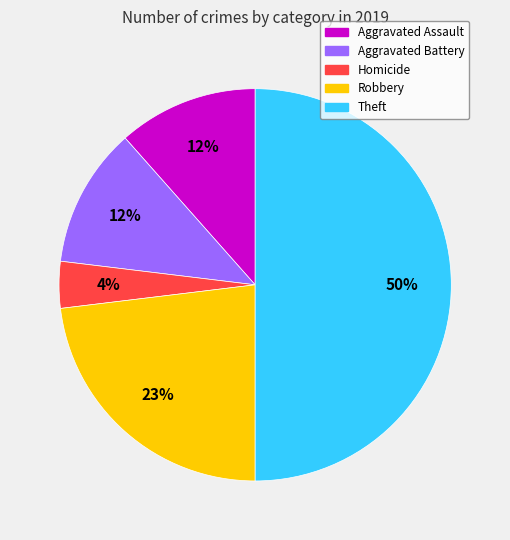

To the nearest percent, what is the average slice percentage?

20%